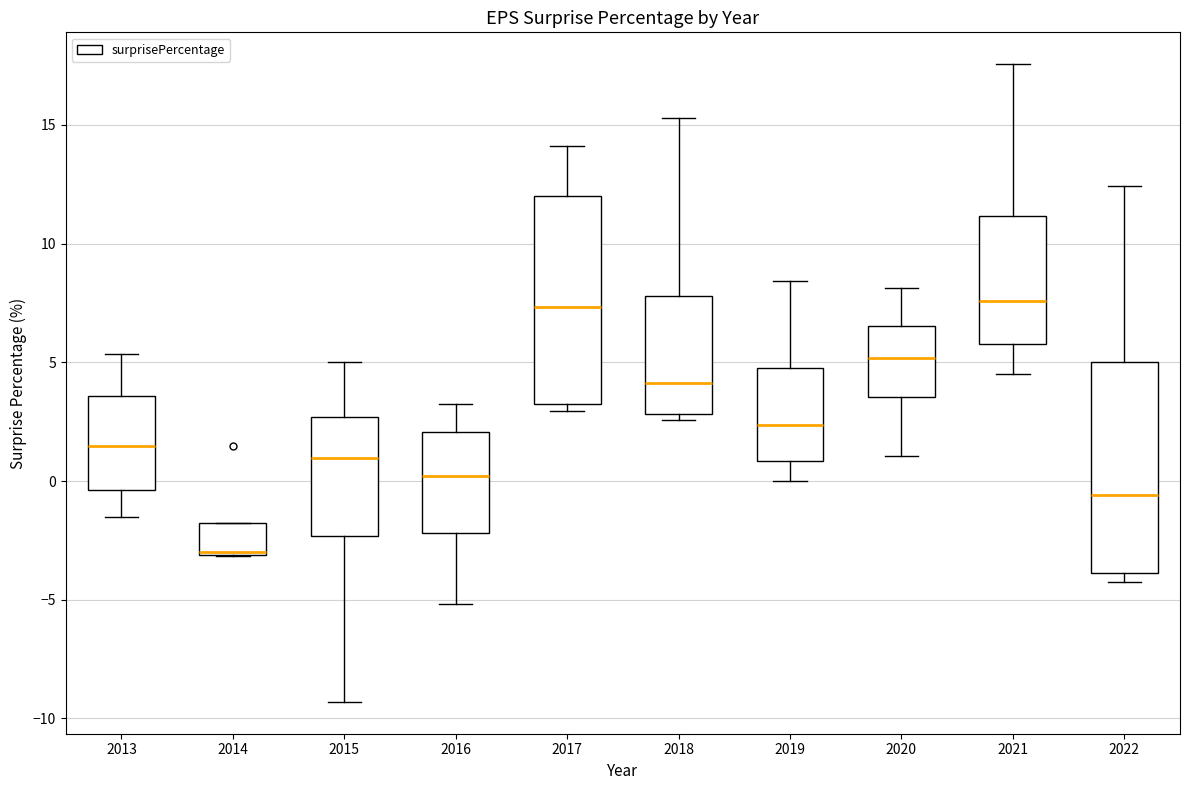

Where does the upper whisker of the box at x = 2015 end on the y-axis? The values are not printed on the chart, so give them approximately, as read against the axis.

5.0